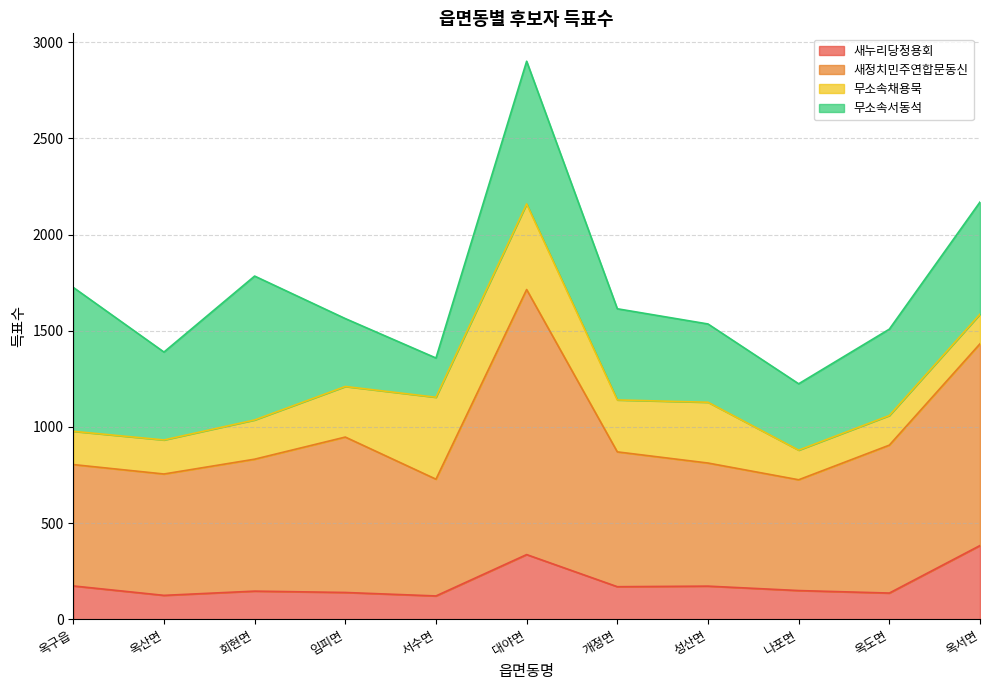

Is the value of 새정치민주연합문동신 at 옥구읍 greater than the value of 새누리당정용회 at 임피면?

Yes